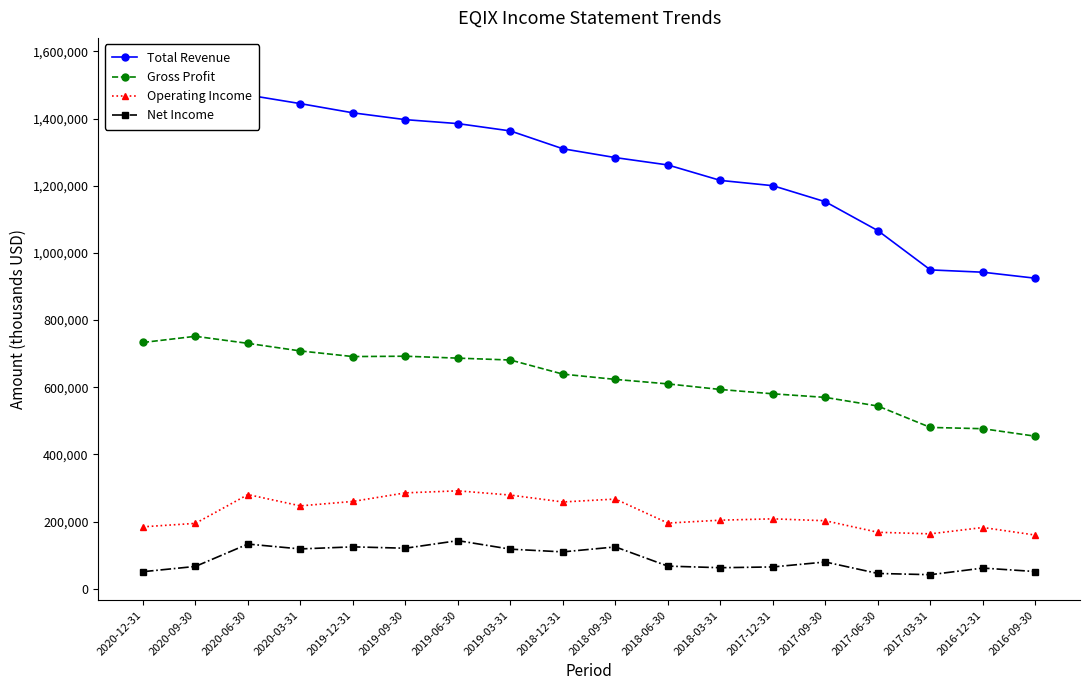

What is the total value across all series at 2020-09-30?

2533200